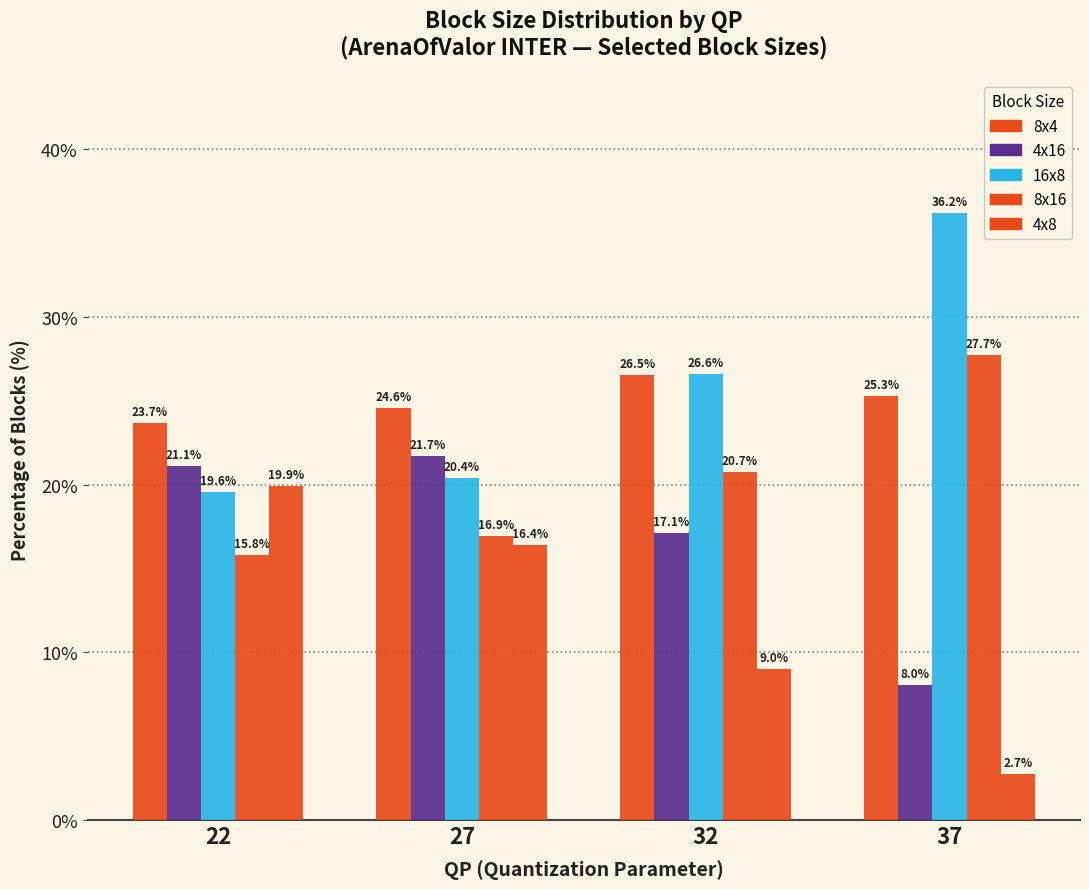

Does the chart contain any negative values?

No